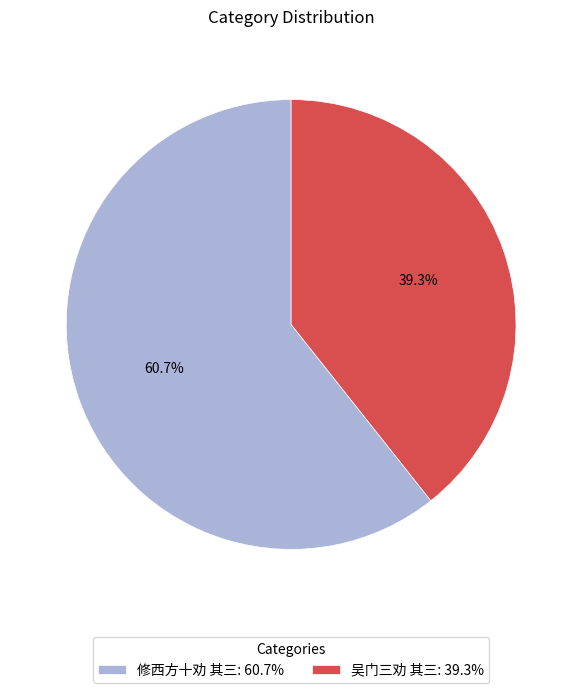

Count the number of slices in the pie.

2